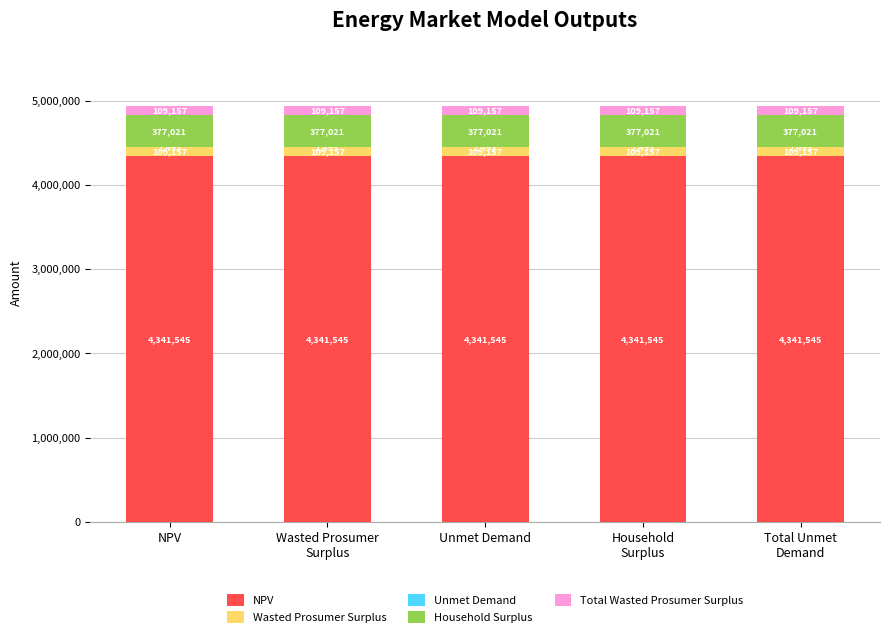

What is the highest value of the NPV series?

4341544.7